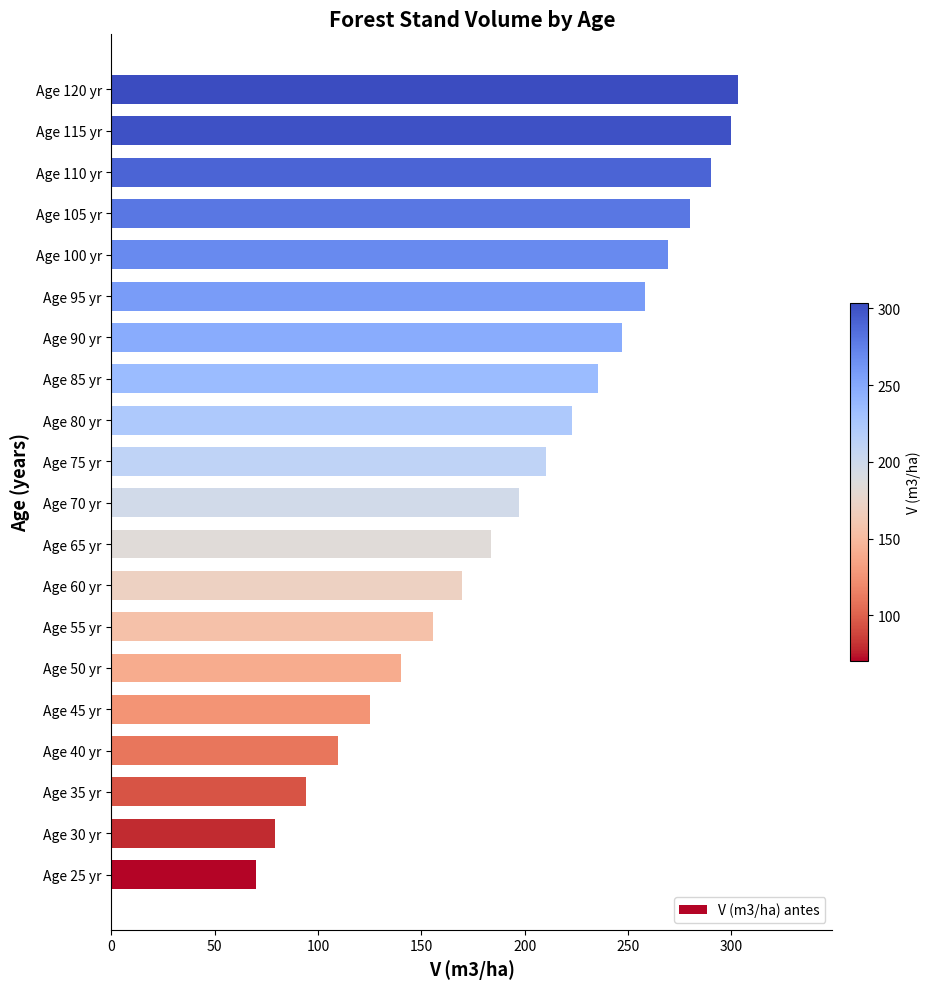

Rank the categories by value from highest to lowest.

Age 120 yr, Age 115 yr, Age 110 yr, Age 105 yr, Age 100 yr, Age 95 yr, Age 90 yr, Age 85 yr, Age 80 yr, Age 75 yr, Age 70 yr, Age 65 yr, Age 60 yr, Age 55 yr, Age 50 yr, Age 45 yr, Age 40 yr, Age 35 yr, Age 30 yr, Age 25 yr